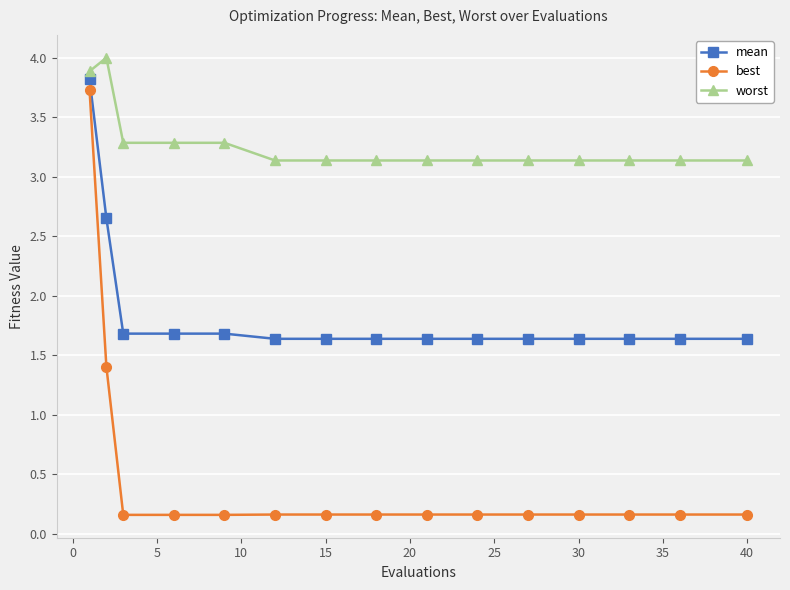

True or false: mean and best cross at least once.

False